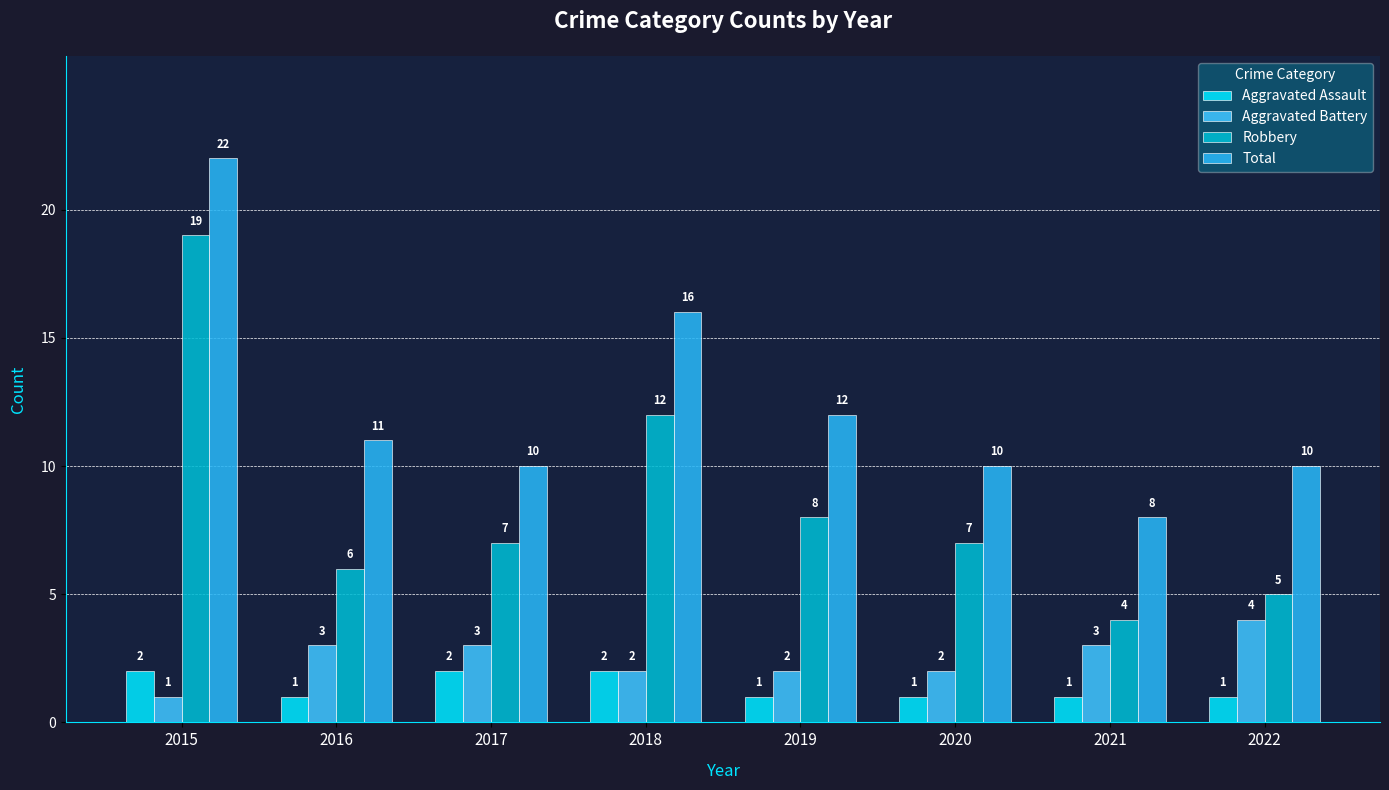

How many series are shown in this chart?

4